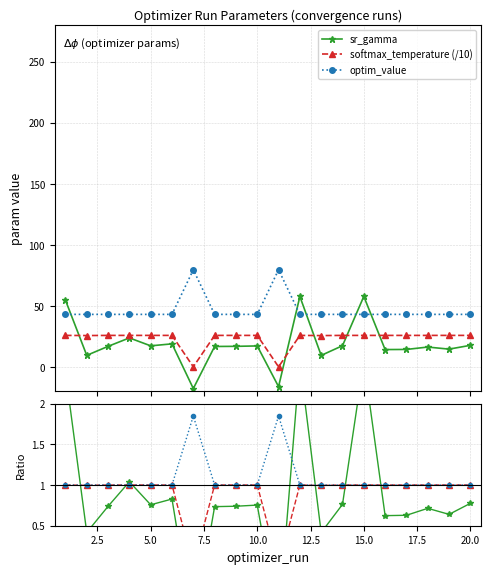

True or false: optim_value has more than 1 points higher than both neighbors.

True